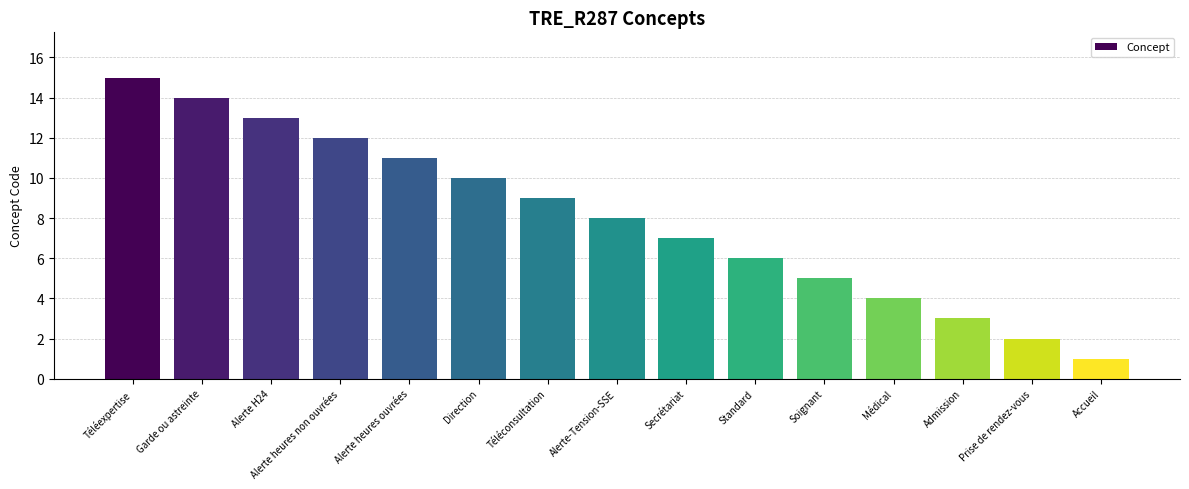

What is the change in value from Alerte H24 to Direction?

-3